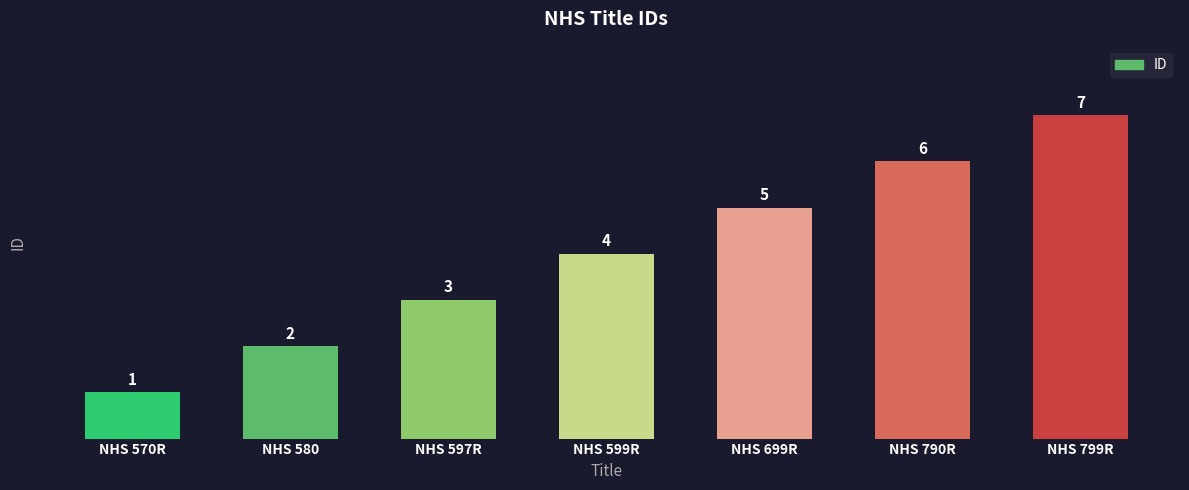

What is the minimum value shown in the chart?

1